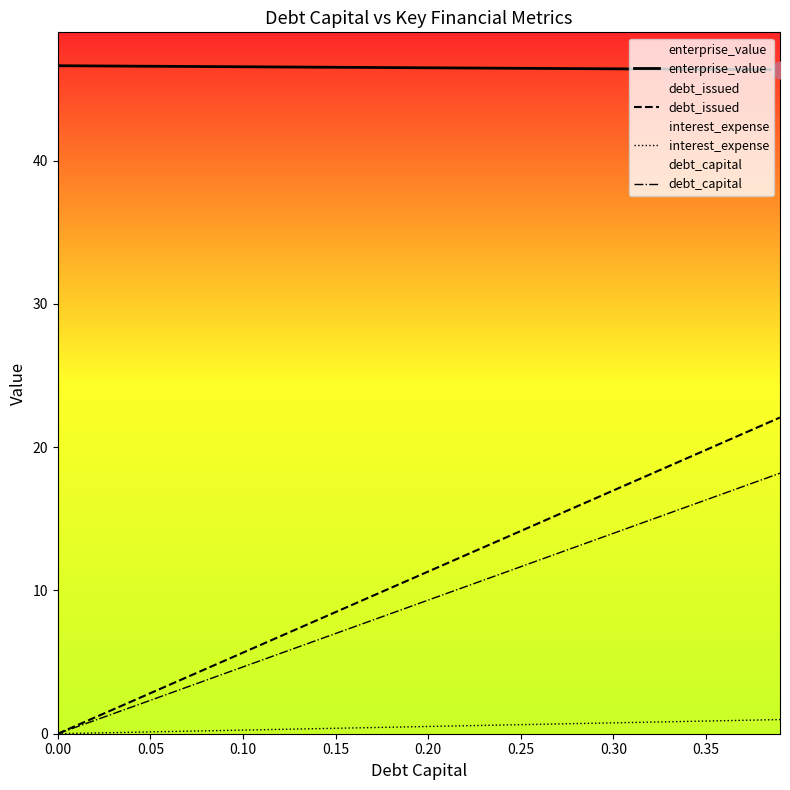

How many values in interest_expense are above zero?

39